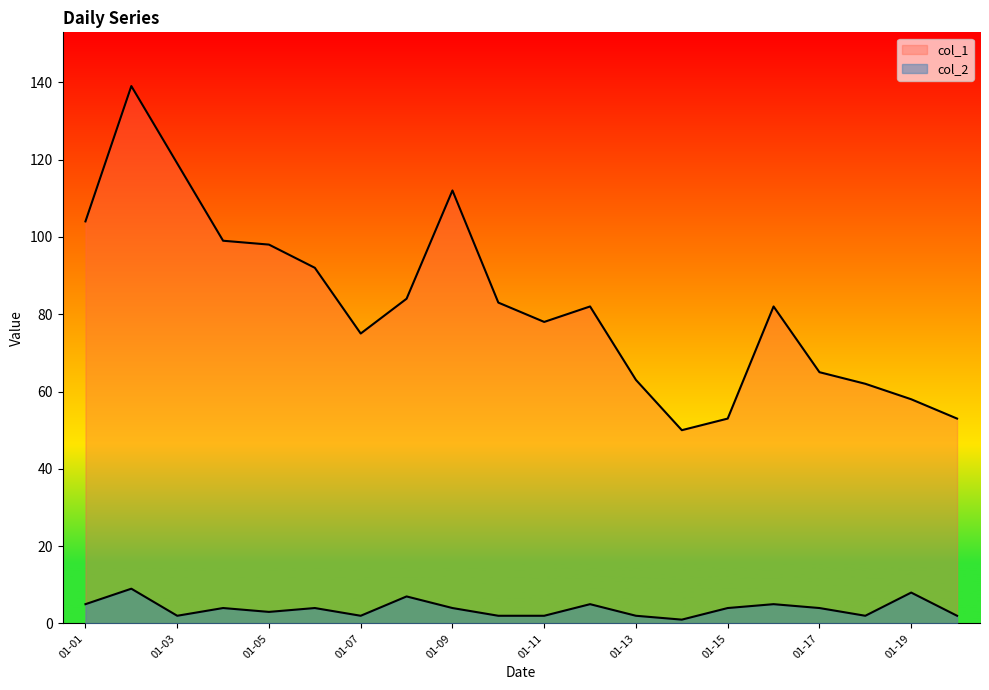

How many data points in col_2 are less than 4?

9